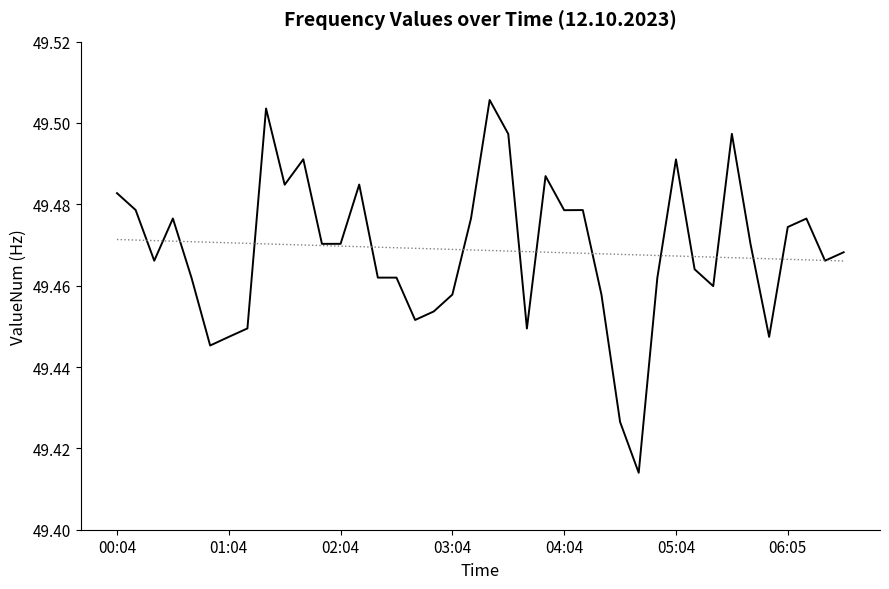

What is the label of the 17th point from the left?

16